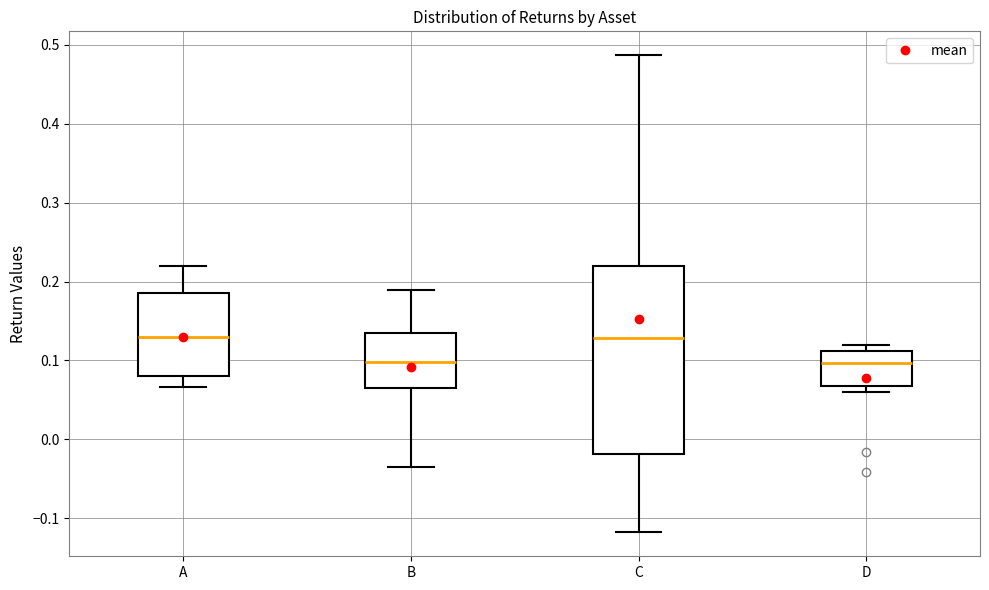

Reading left to right, read every box against the y-axis: the position of its median line, the range the box covers, and the ends of its whiskers. The values are not printed on the chart, so give them approximately, as read against the axis.

A: median 0.13, box 0.08 to 0.19, whiskers 0.07 to 0.22
B: median 0.10, box 0.07 to 0.14, whiskers -0.03 to 0.19
C: median 0.13, box -0.02 to 0.22, whiskers -0.12 to 0.49
D: median 0.10, box 0.07 to 0.11, whiskers 0.06 to 0.12